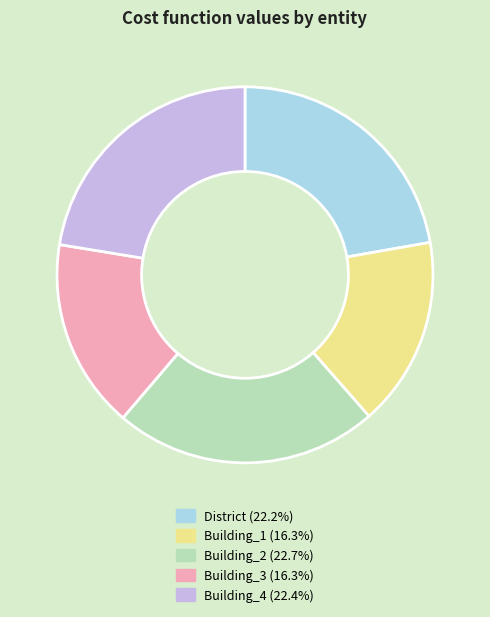

Combined, do Building_1 and Building_3 account for over 50%?

No